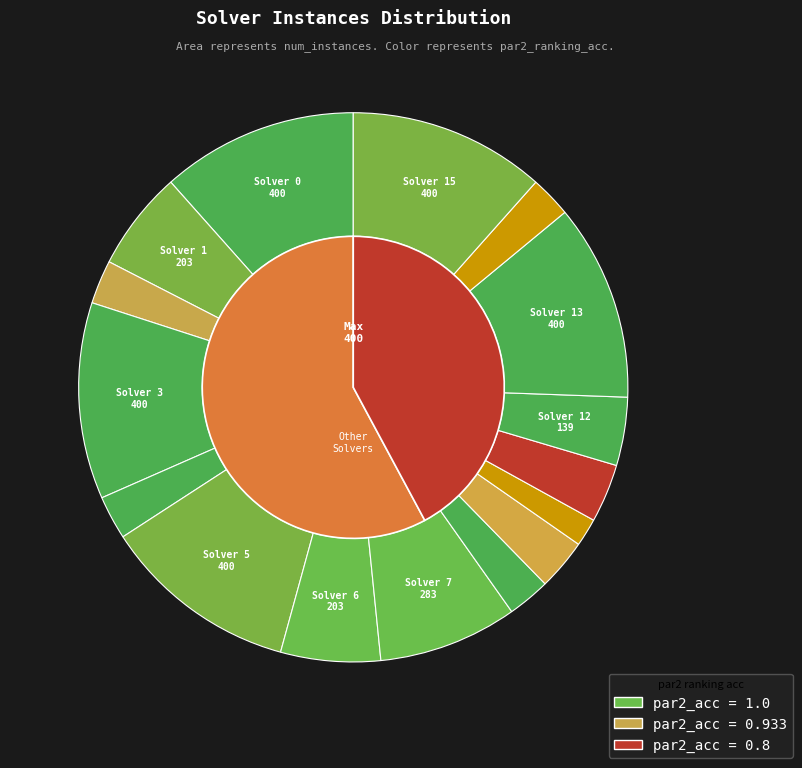

What is the smallest slice in the pie chart?

Solver 10